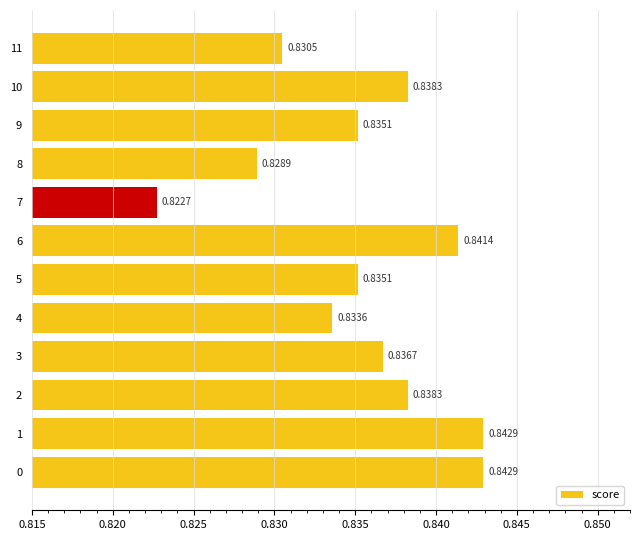

Between 10 and 7, which is larger?

10